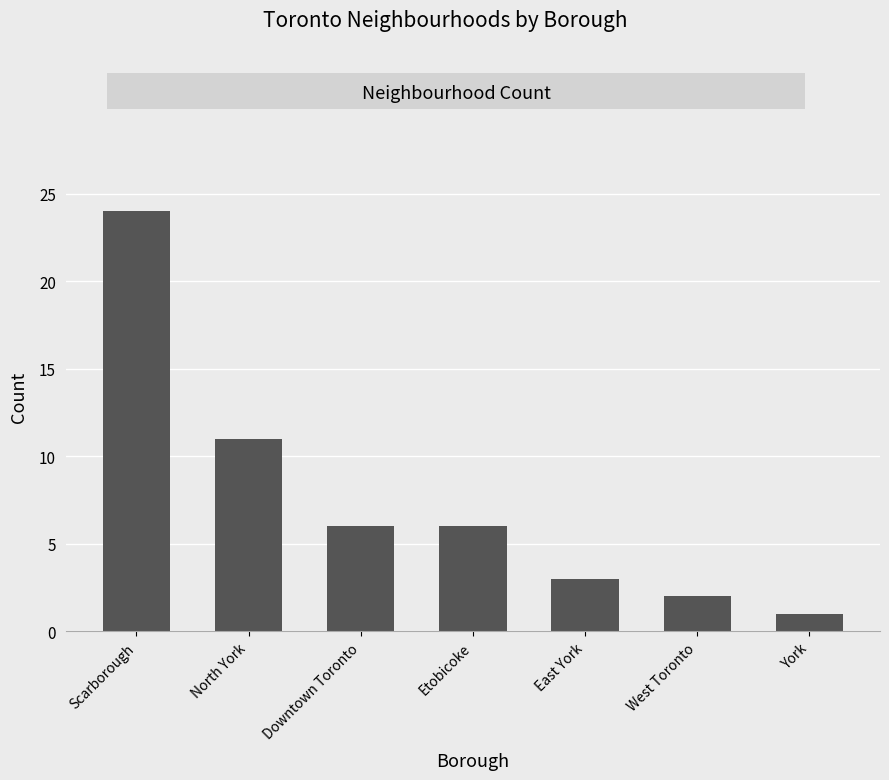

What is the minimum value shown in the chart?

1